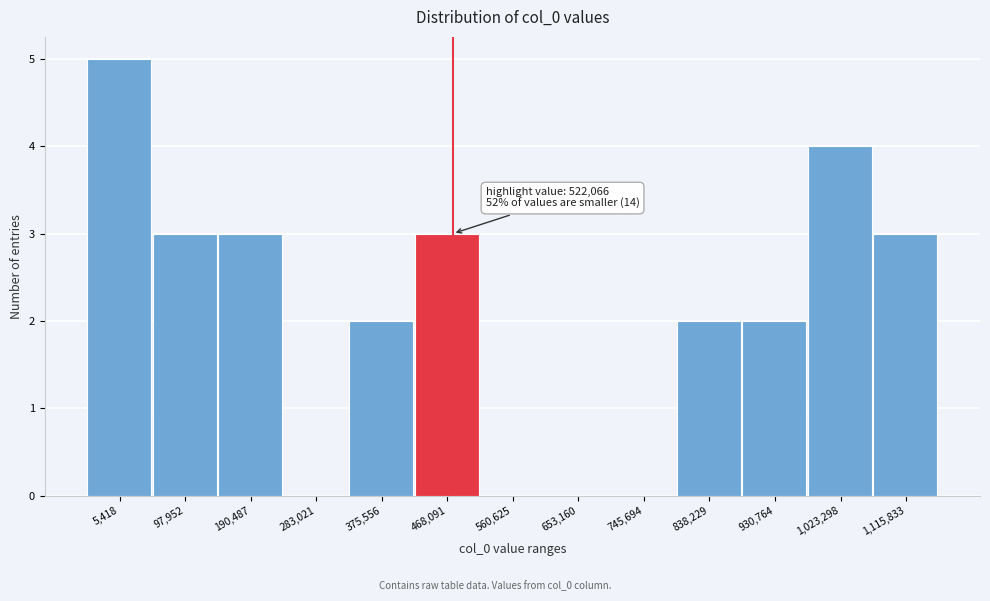

Reading left to right, what are all the values shown in this chart?

5,418=5	97,952=3	190,487=3	283,021=0	375,556=2	468,091=3	560,625=0	653,160=0	745,694=0	838,229=2	930,764=2	1,023,298=4	1,115,833=3